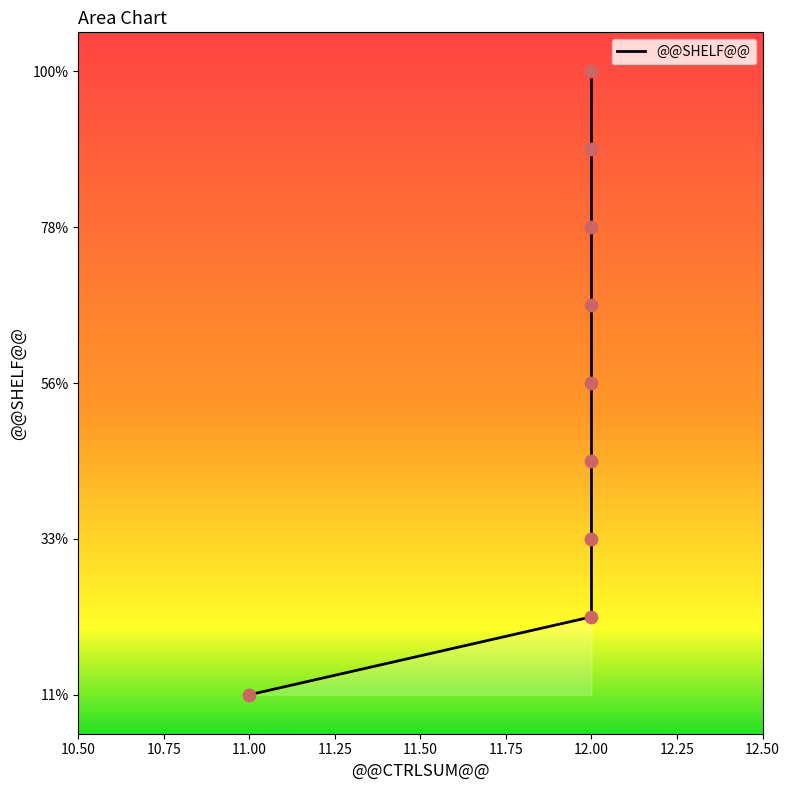

Which has a higher value, 12 or 12?

12